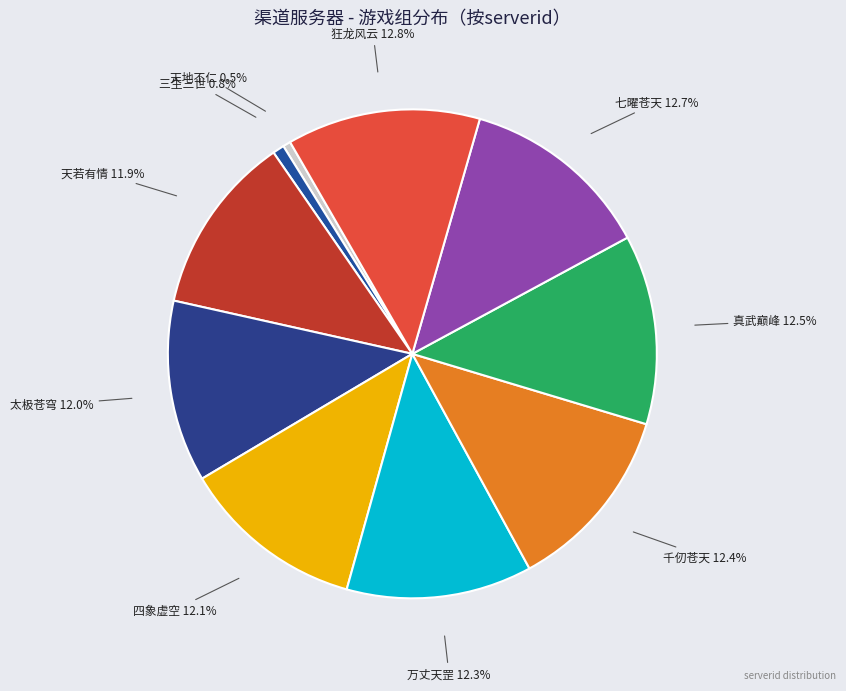

Count the number of slices in the pie.

10